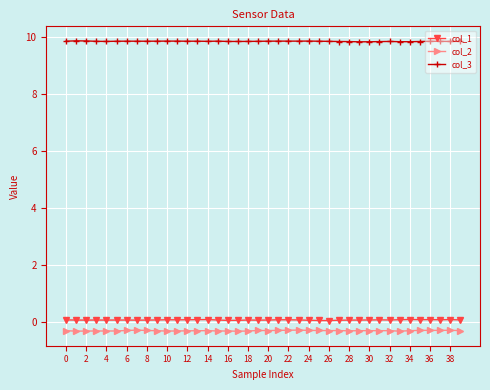

True or false: col_2 and col_3 intersect in this chart.

False